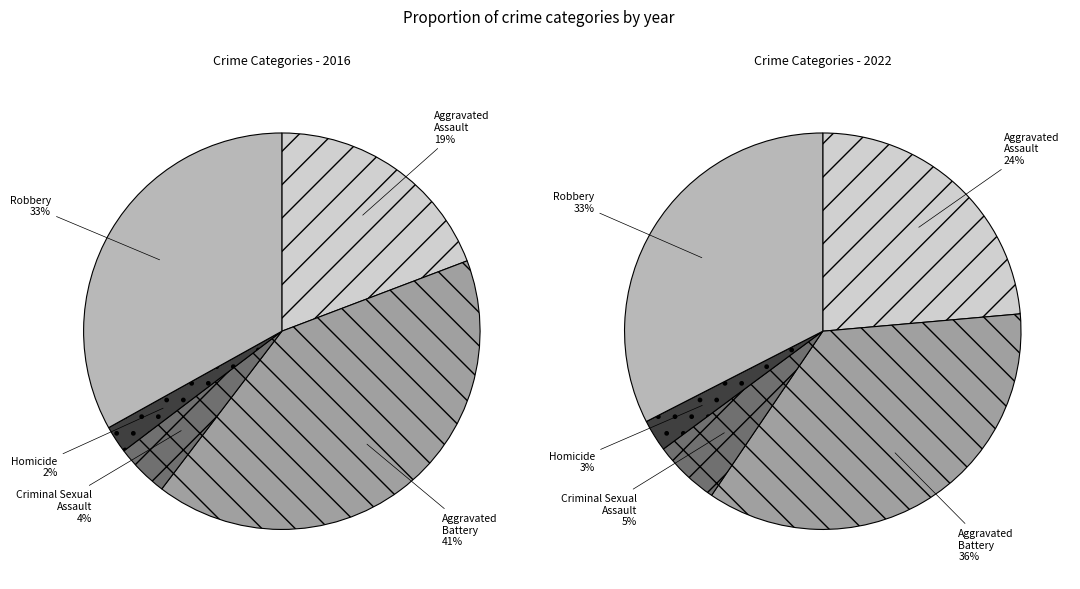

How many slices are in this pie chart?

5